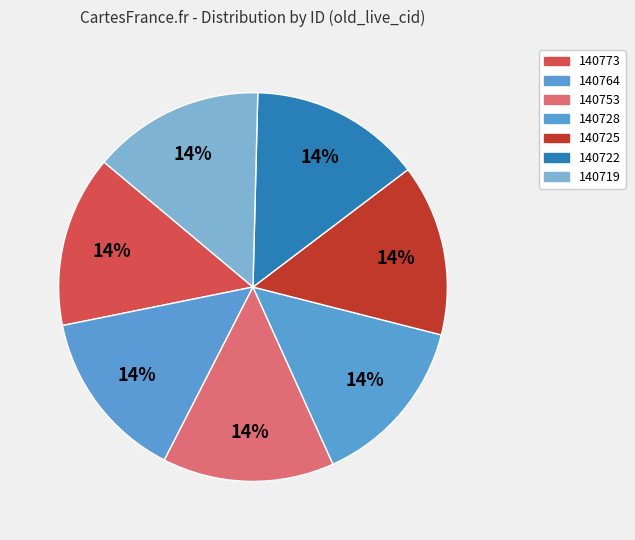

To the nearest percent, what is the combined percentage of 140719 and 140725?

29%